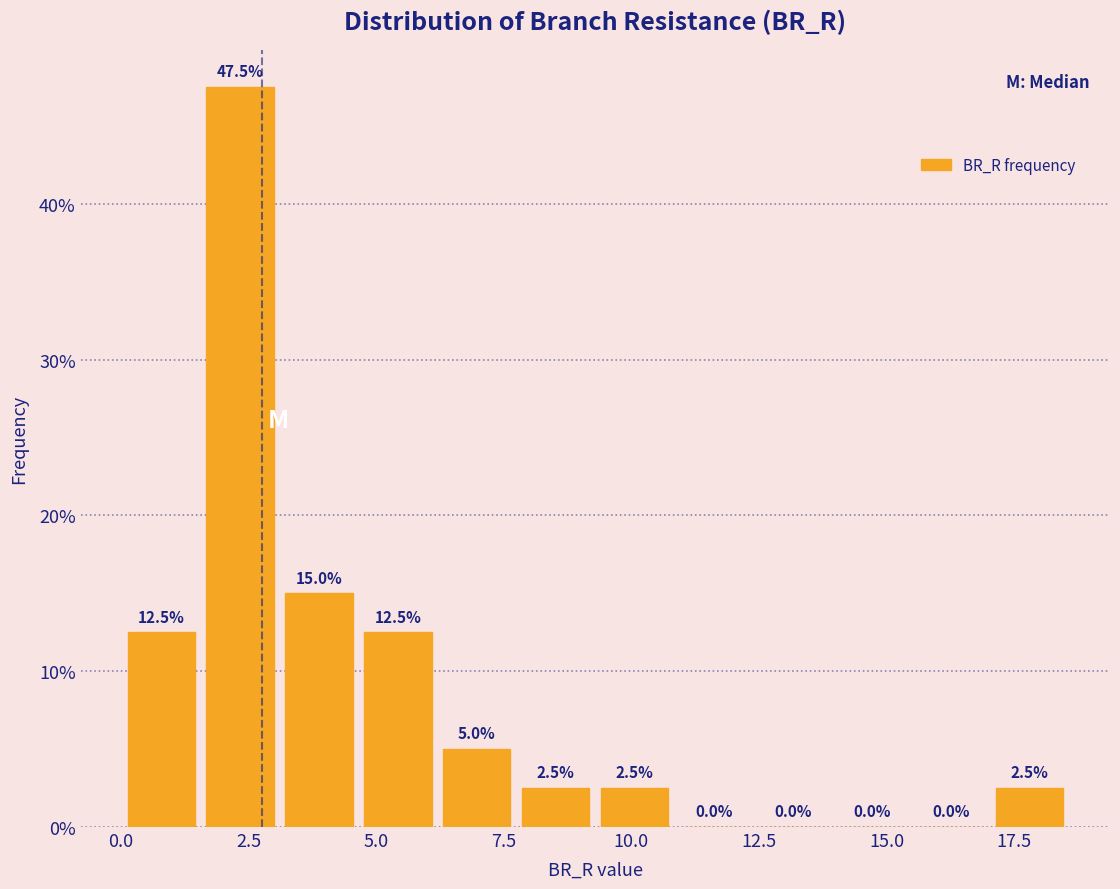

Around what value on the x-axis is the tallest bar? Give the approximate position of its centre, as read against the axis.

2.5